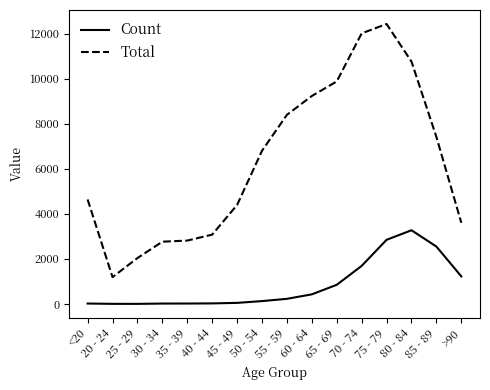

True or false: Total has a value of 13850 at 55 - 59.

False